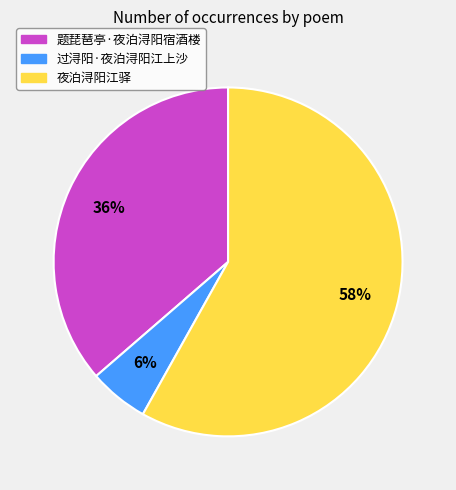

Count the number of slices in the pie.

3